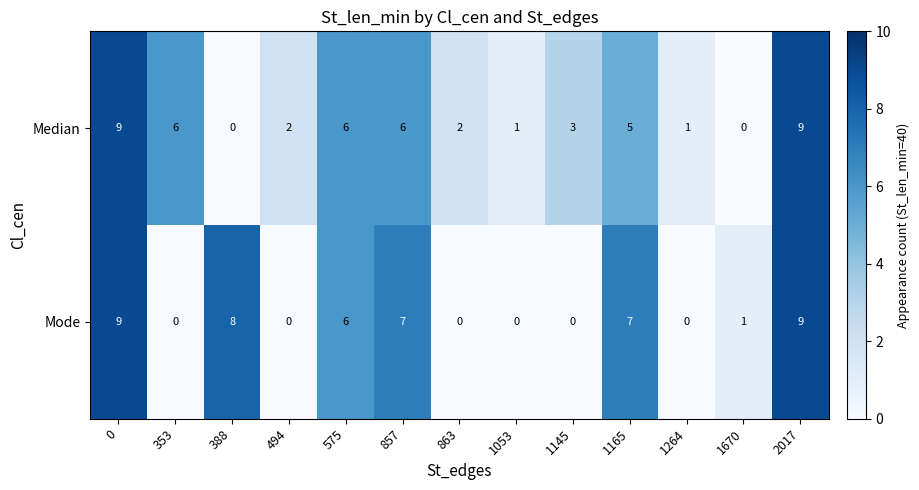

Which series changed the most between 0 and 388?

Median